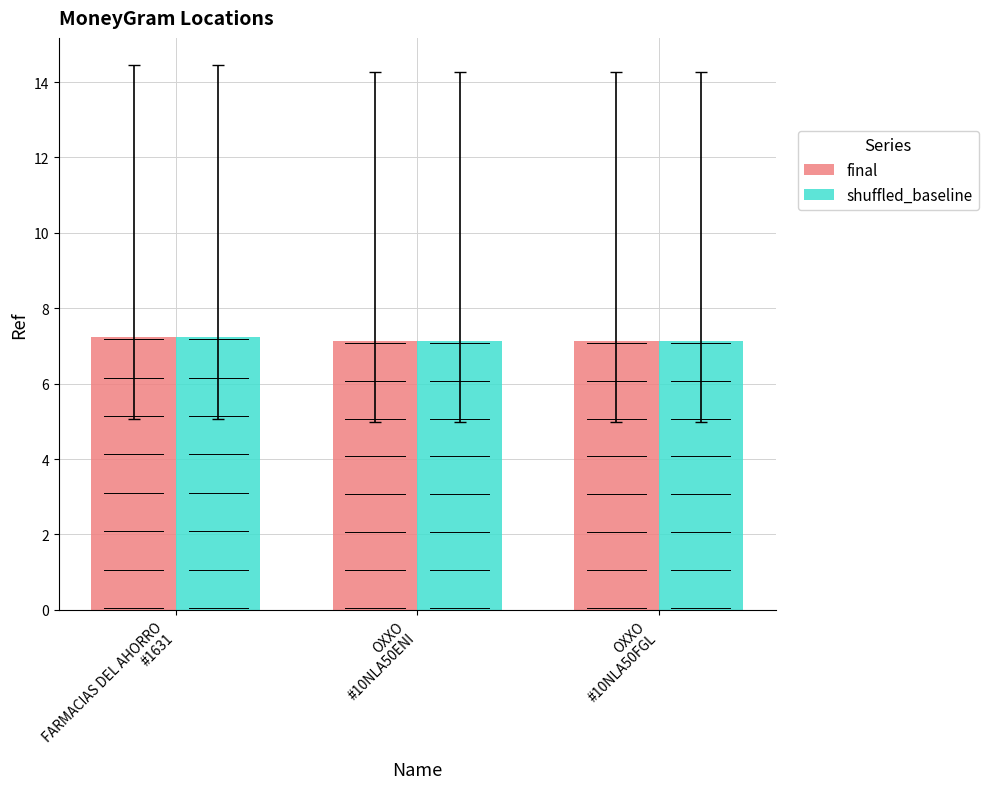

How many categories are shown in the chart?

3